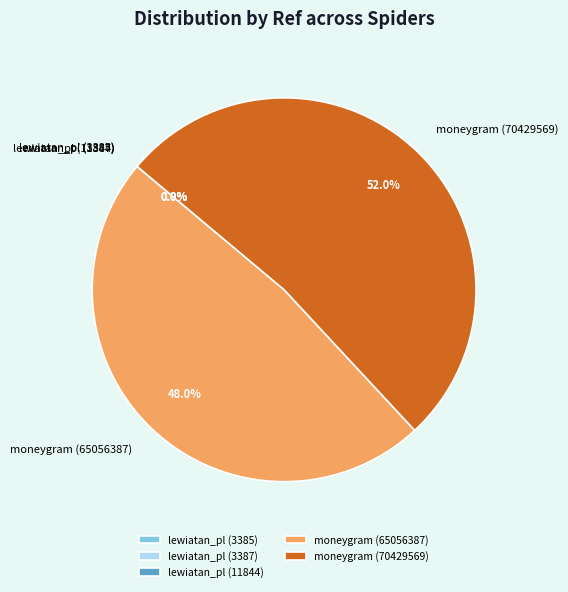

Which category accounts for the majority?

moneygram (70429569)